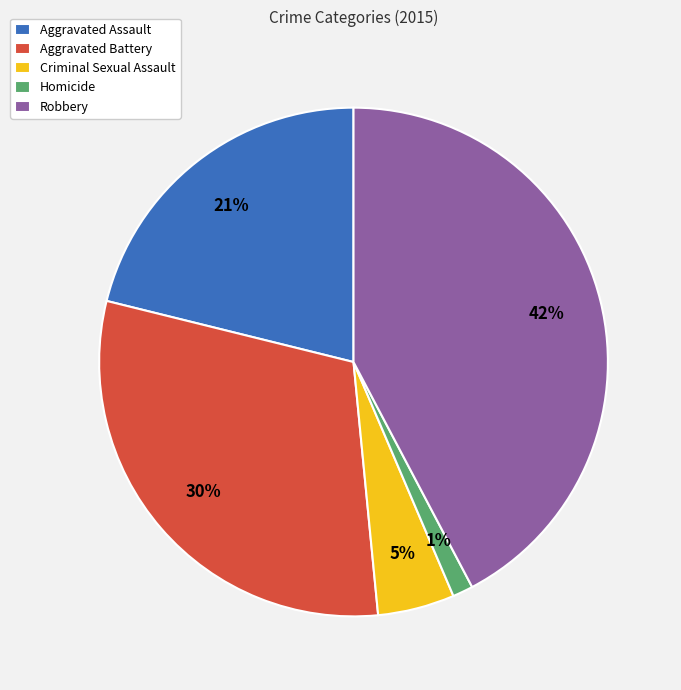

Is Criminal Sexual Assault the majority of the pie?

No